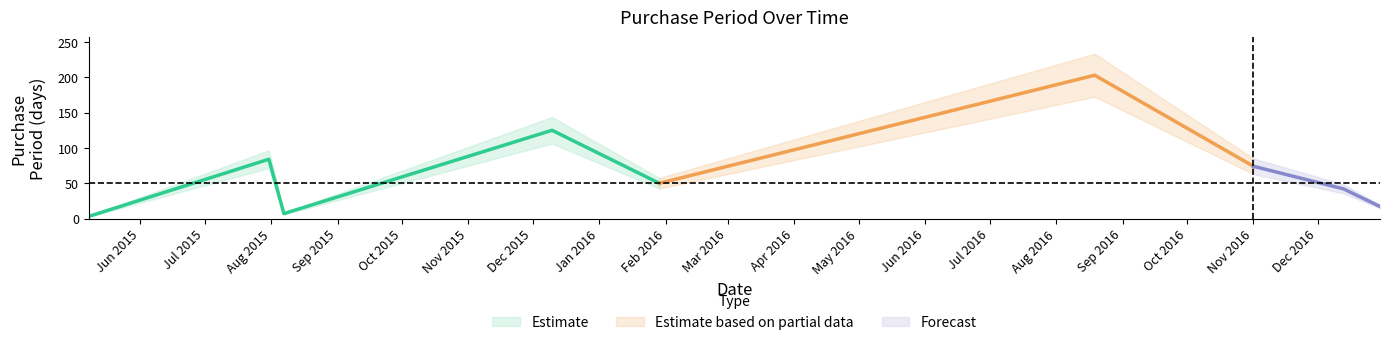

What is the sum of all values?

605